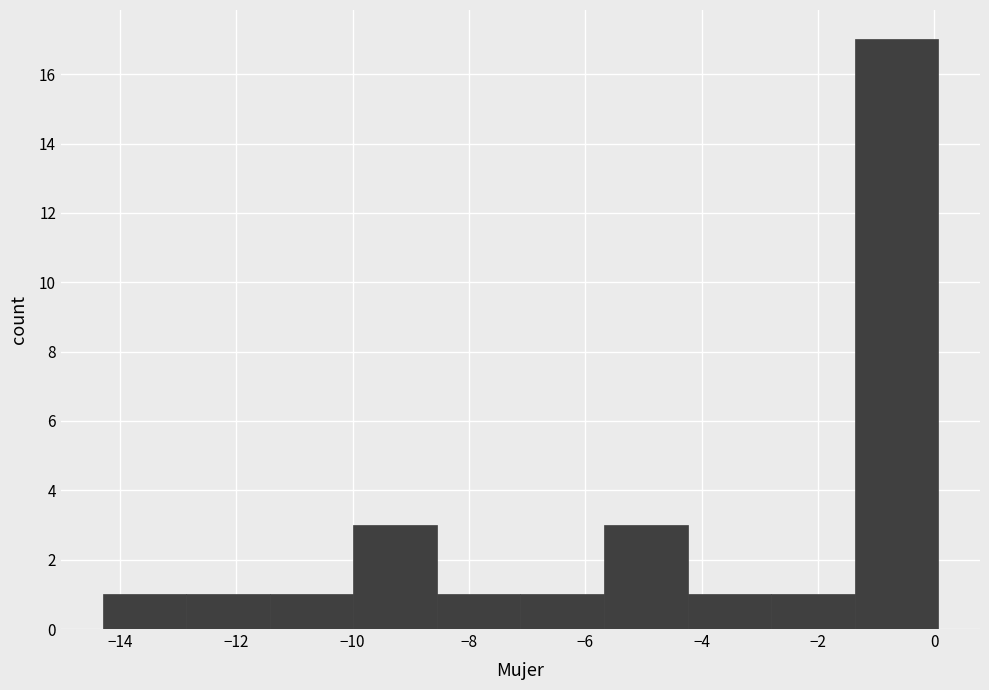

How tall is the bar that spans -1.4 to 0.0 on the x-axis? Neither the bar edges nor the heights are printed on the chart, so give them approximately, as read against the axes.

17